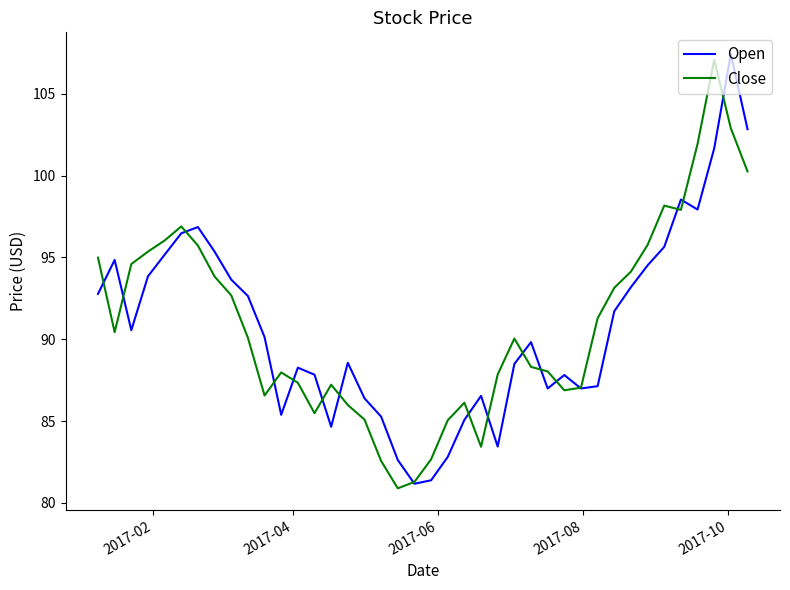

What is the minimum value shown in the chart?

80.9